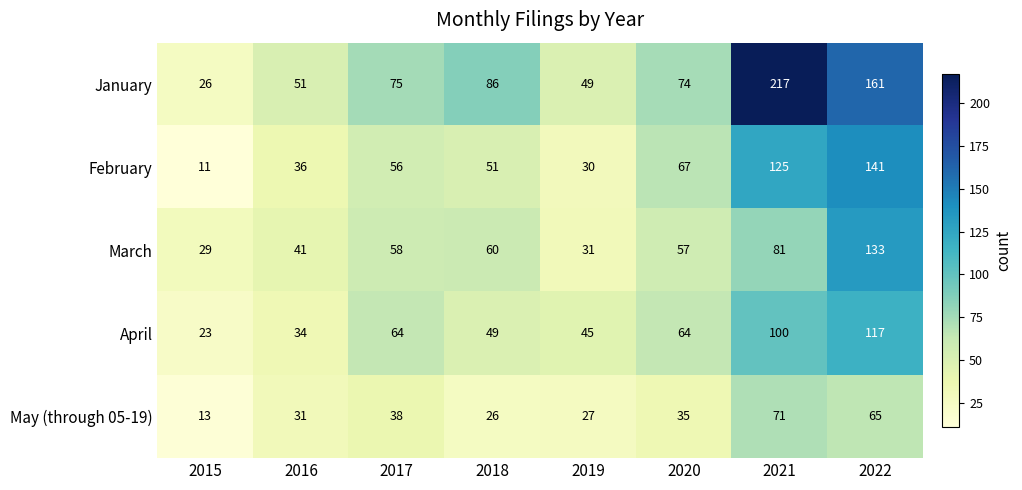

What is the difference between the second highest and minimum values in the February series?

114